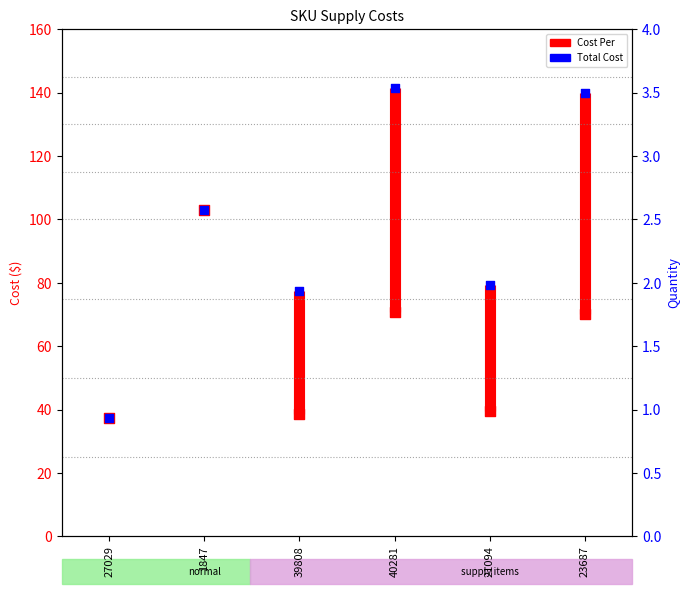

Which series has the largest total across all categories?

Total Cost